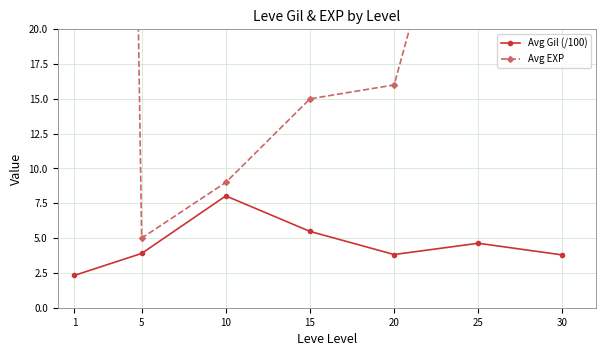

Rank the series at 10 from highest to lowest value.

Avg EXP, Avg Gil (/100)